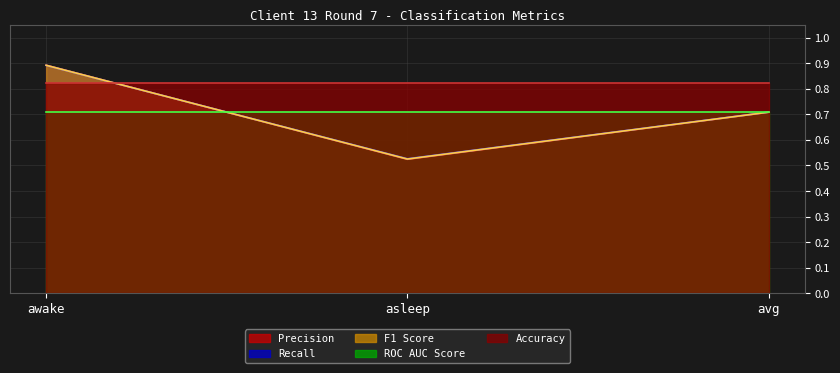

What position from the left is asleep?

2